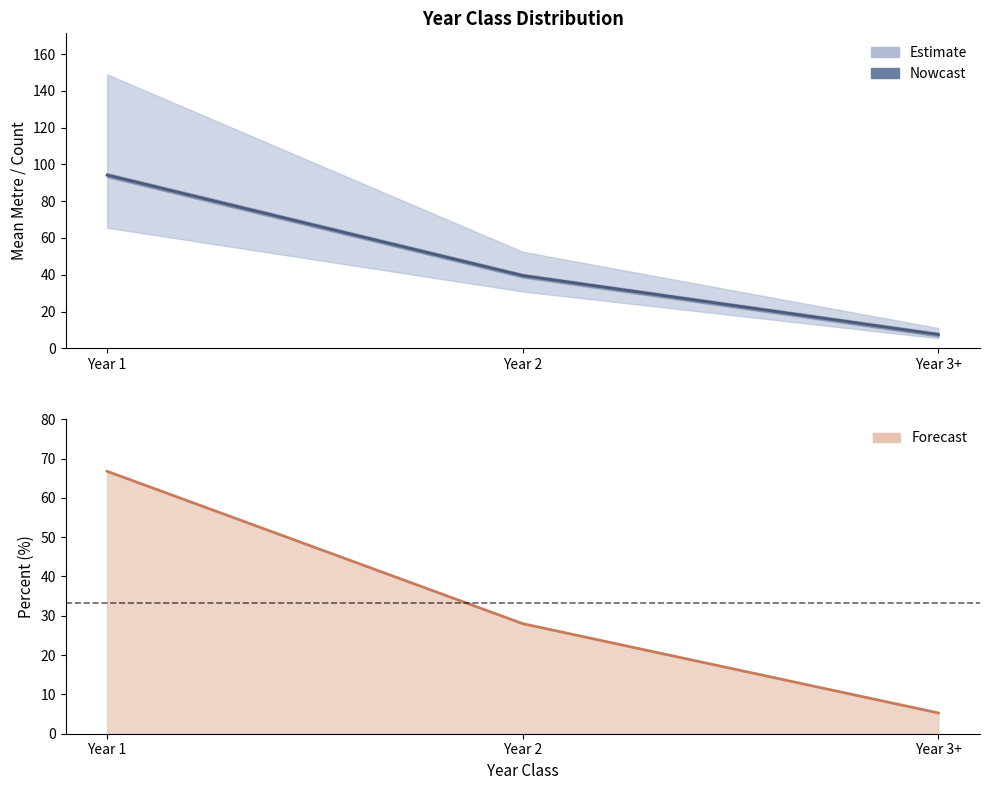

How many values in the percent line series exceed 27?

2